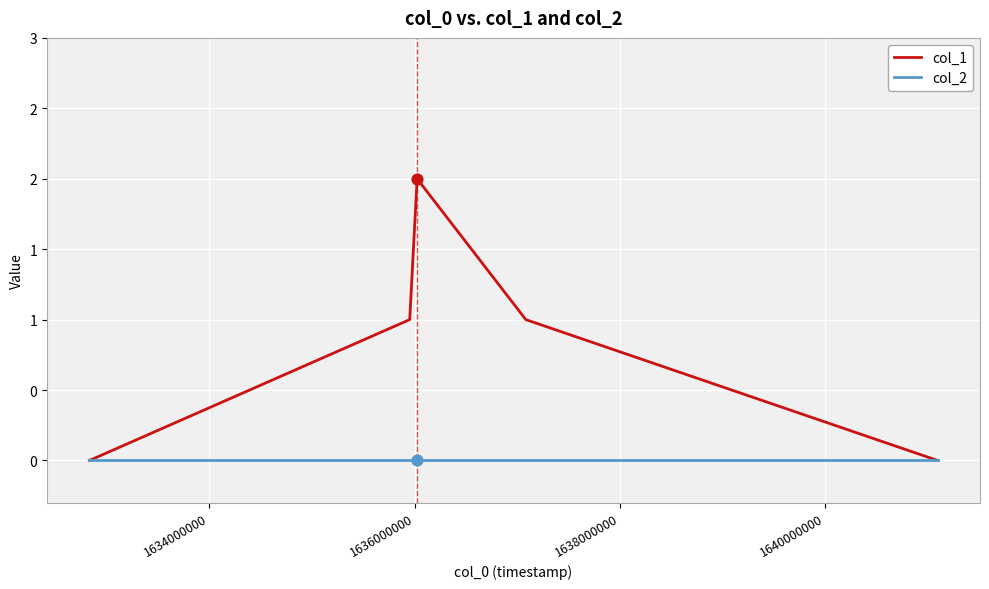

What are all the series names shown in the legend?

col_1, col_2